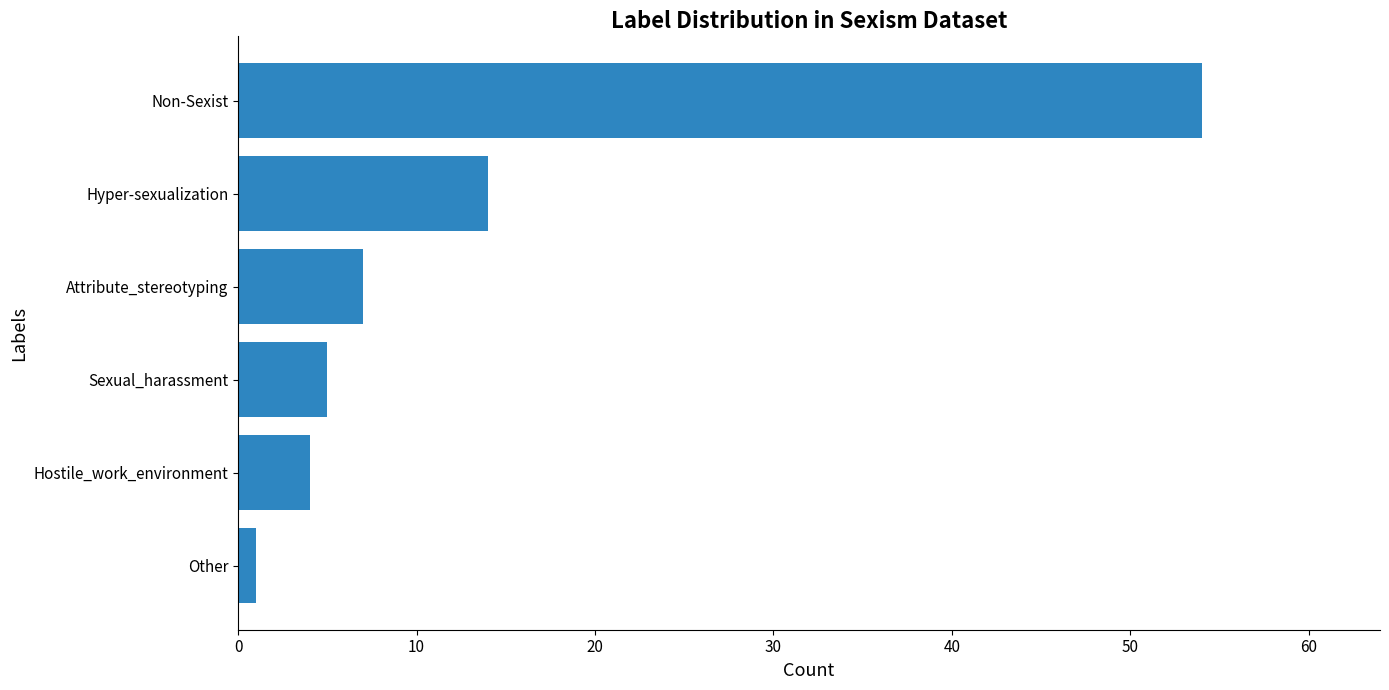

List the labels in order of value, largest first.

Non-Sexist, Hyper-sexualization, Attribute_stereotyping, Sexual_harassment, Hostile_work_environment, Other